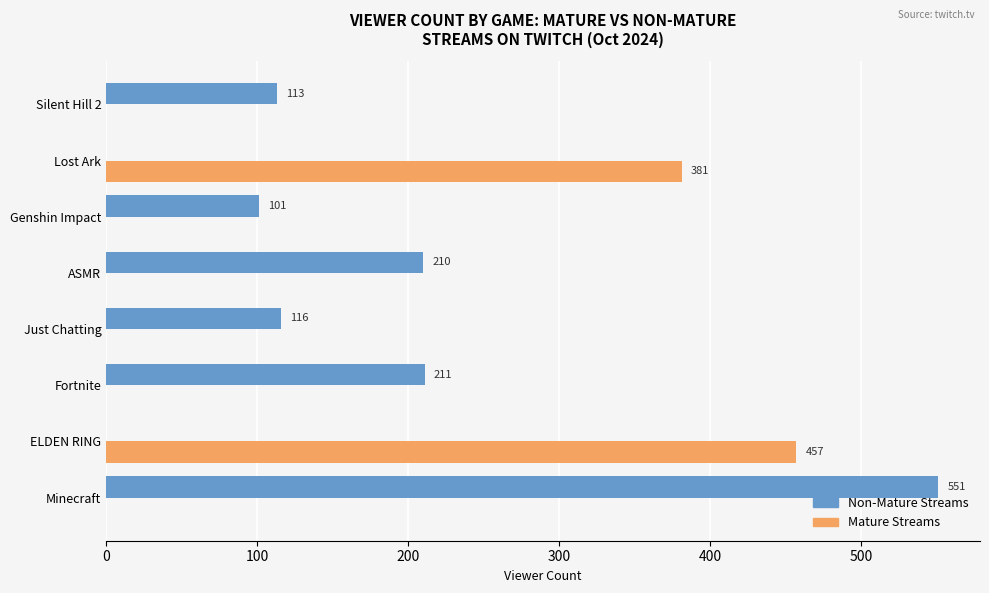

Between Minecraft and Fortnite, which series saw the biggest shift?

Non-Mature Streams